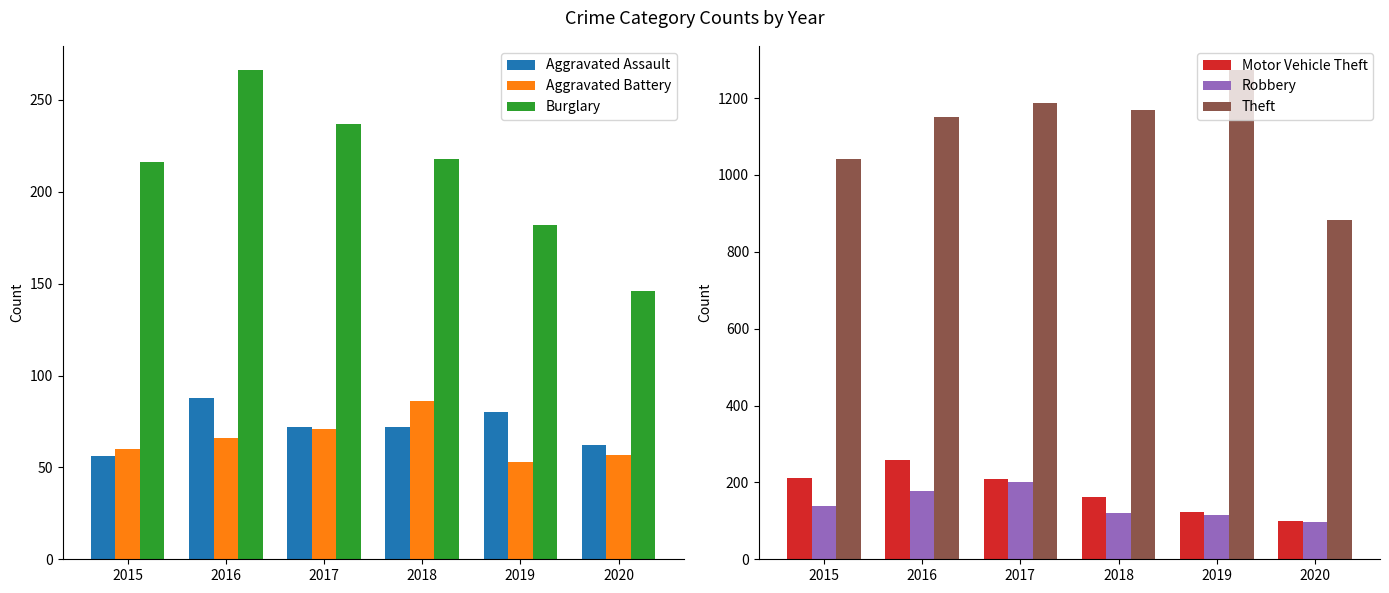

What is the average value of the Burglary series?

211